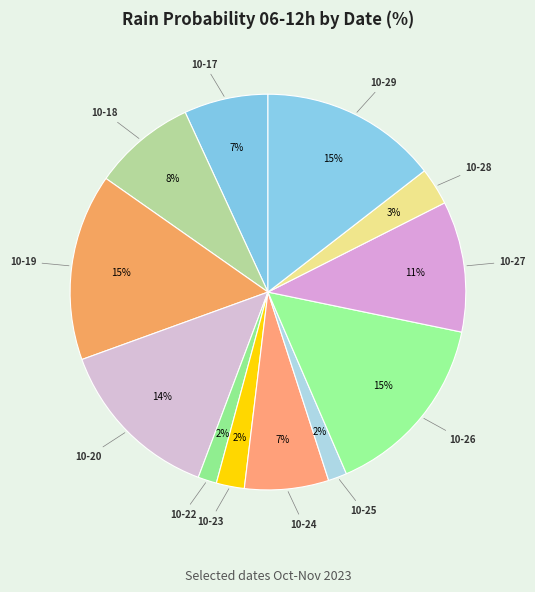

Does any single category account for the majority?

No